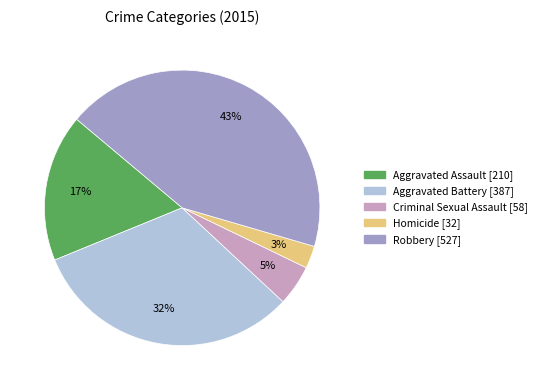

What percentage is the Criminal Sexual Assault slice, to the nearest percent?

5%